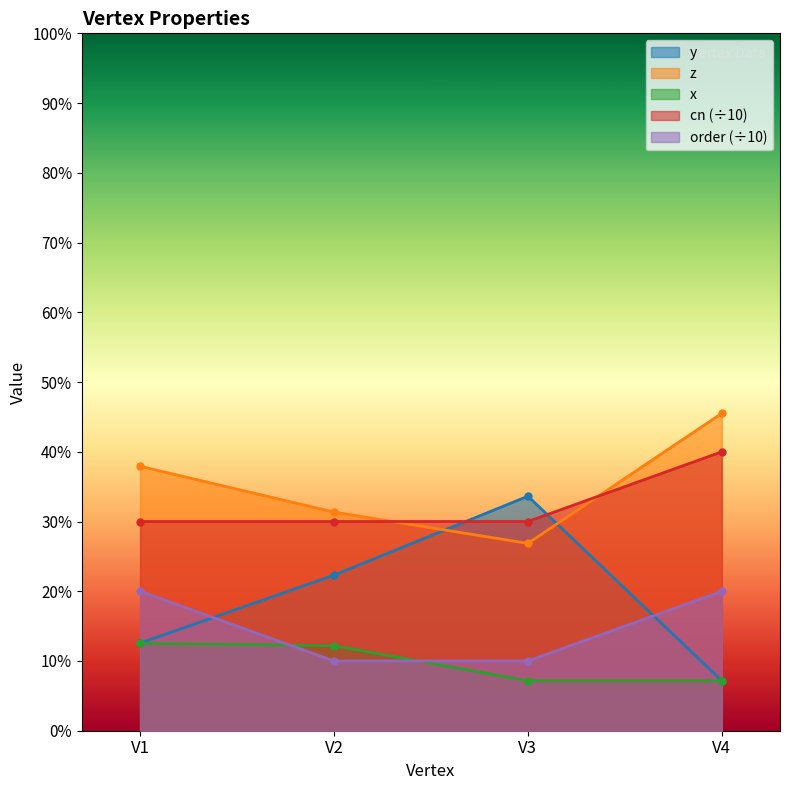

Count the z values in the range 0 to 1.

4